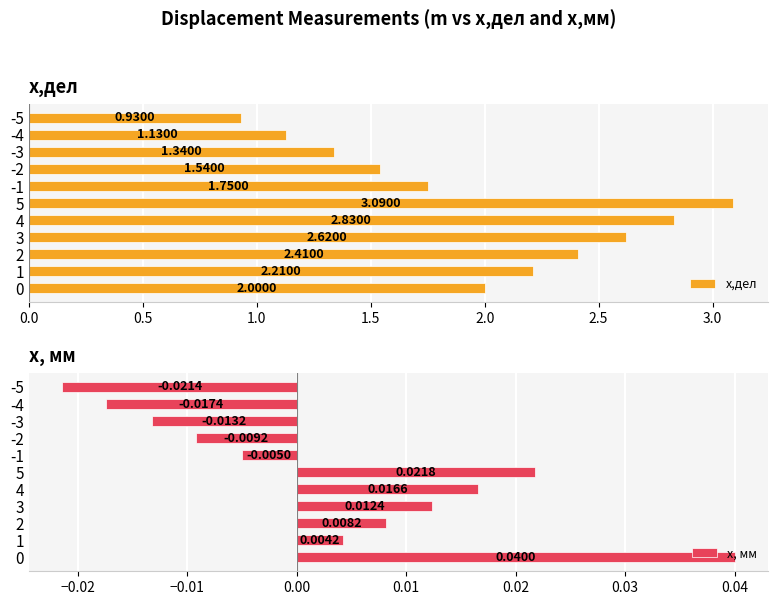

What is the greatest value displayed?

3.1